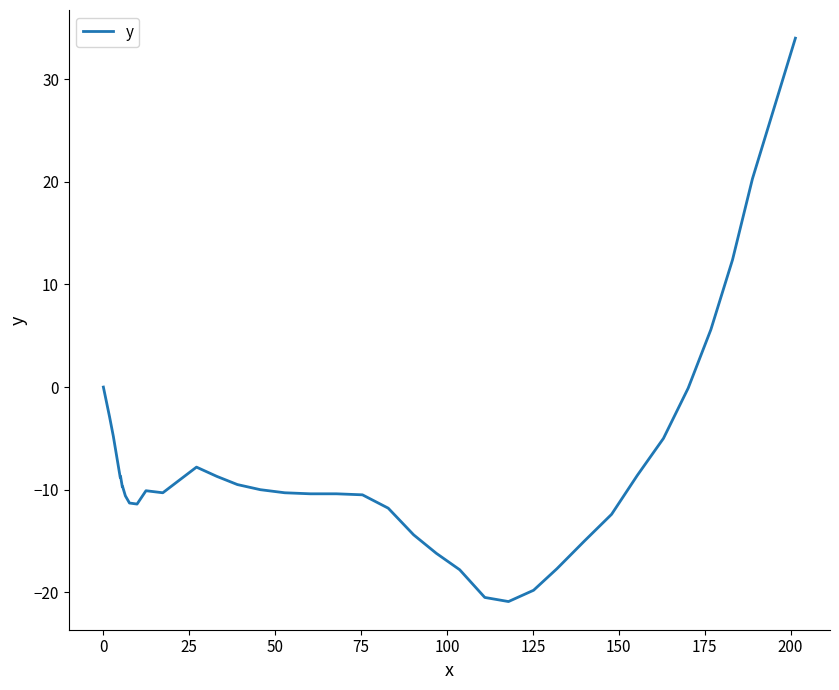

What is the maximum value shown in the chart?

34.0